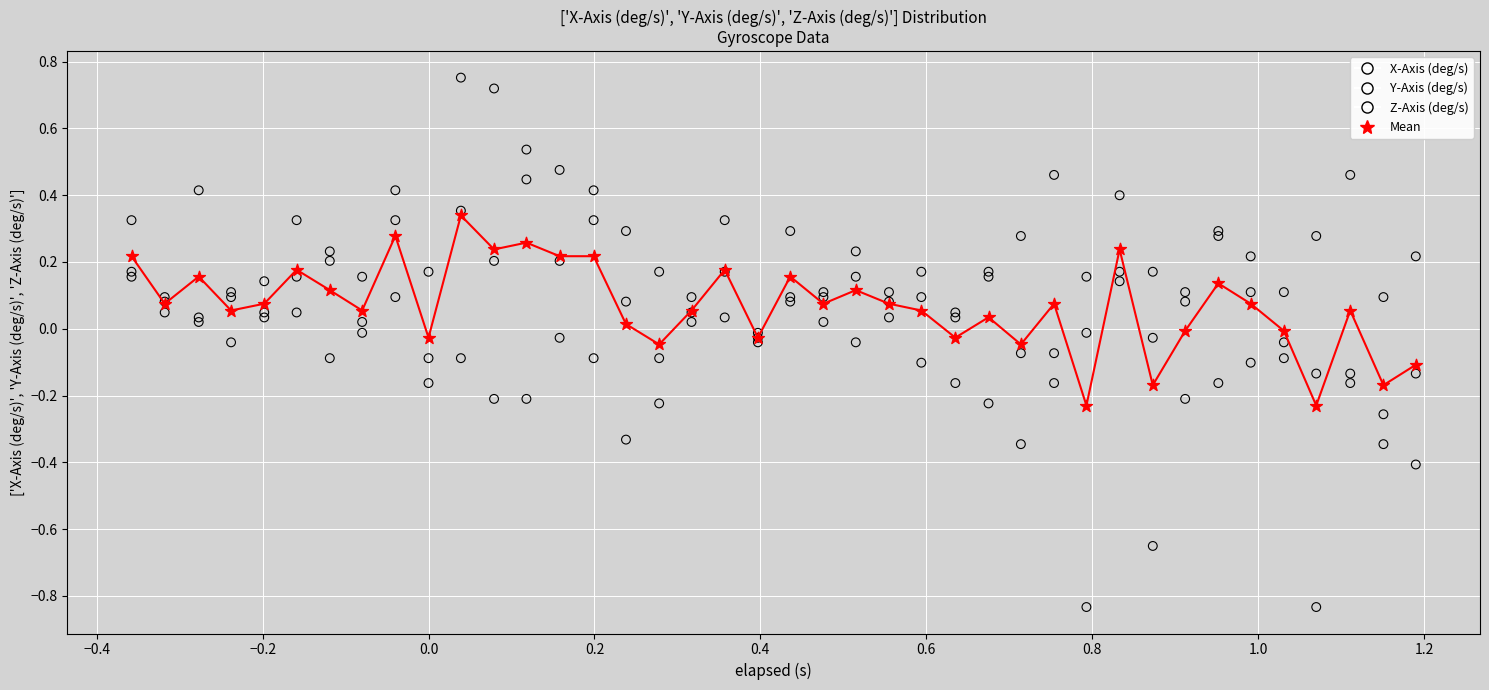

Which series has the largest Y range (max minus min)?

Z-Axis (deg/s)